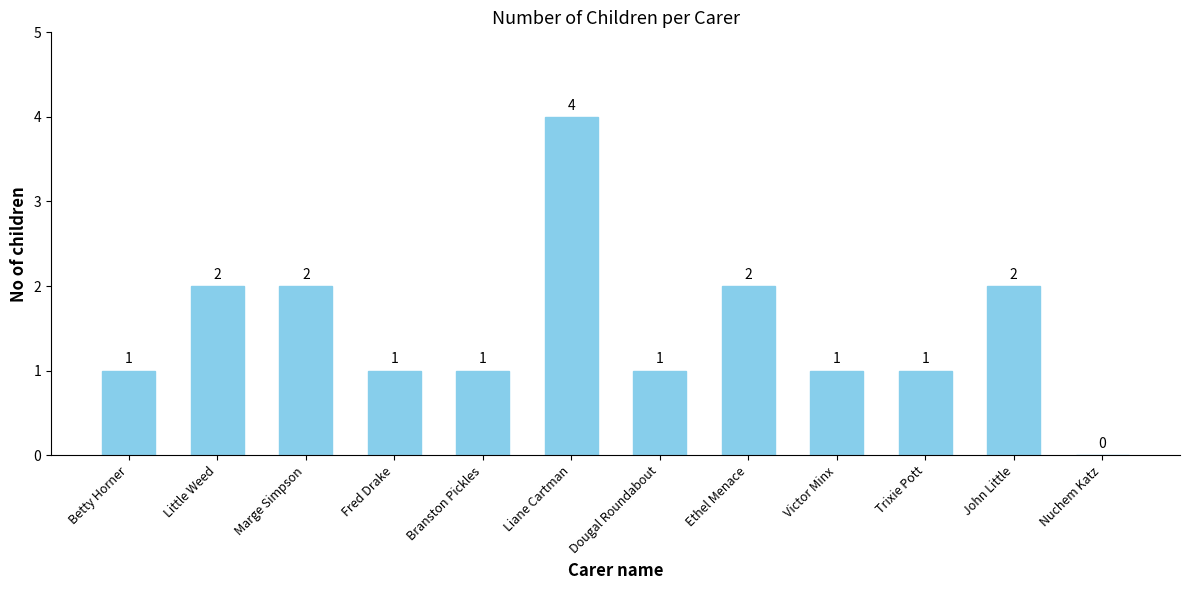

The value at Little Weed is 2. True or false?

True